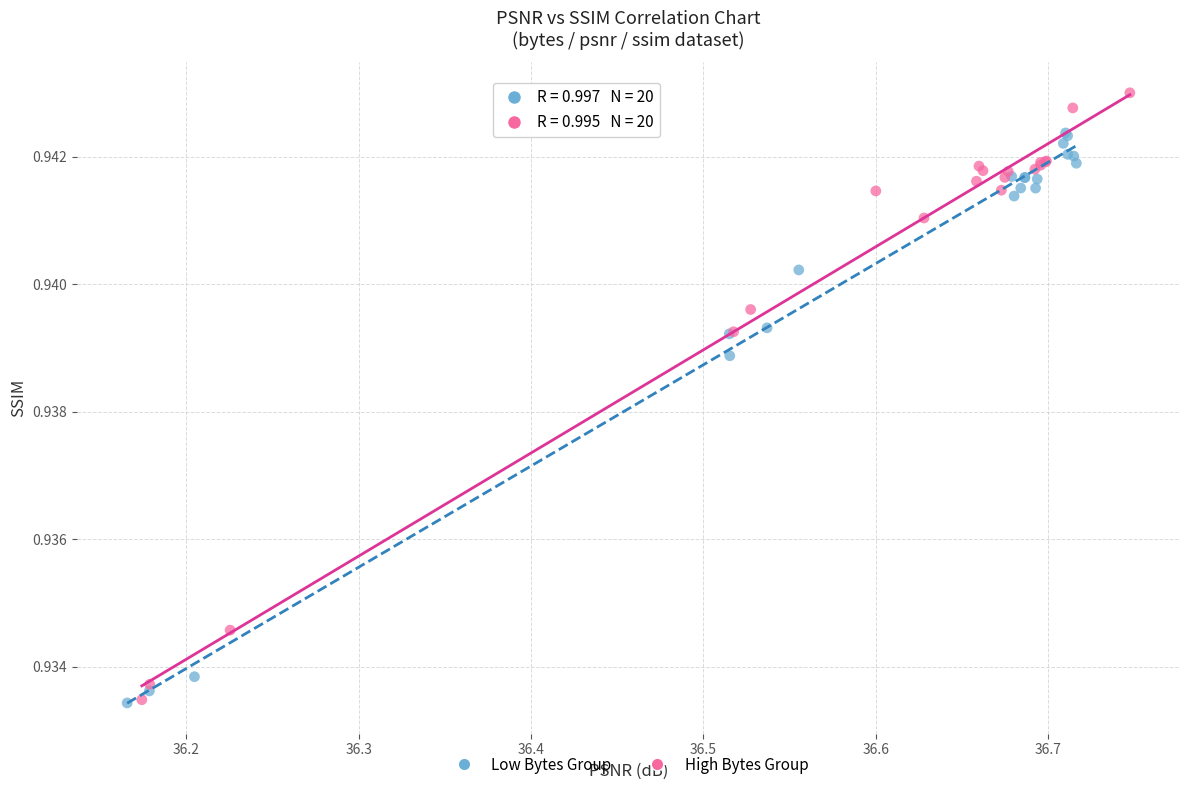

Which series reaches the maximum Y coordinate?

High Bytes Group